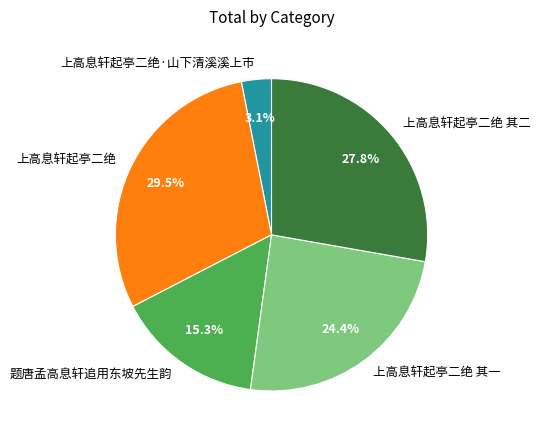

How many slices are in this pie chart?

5